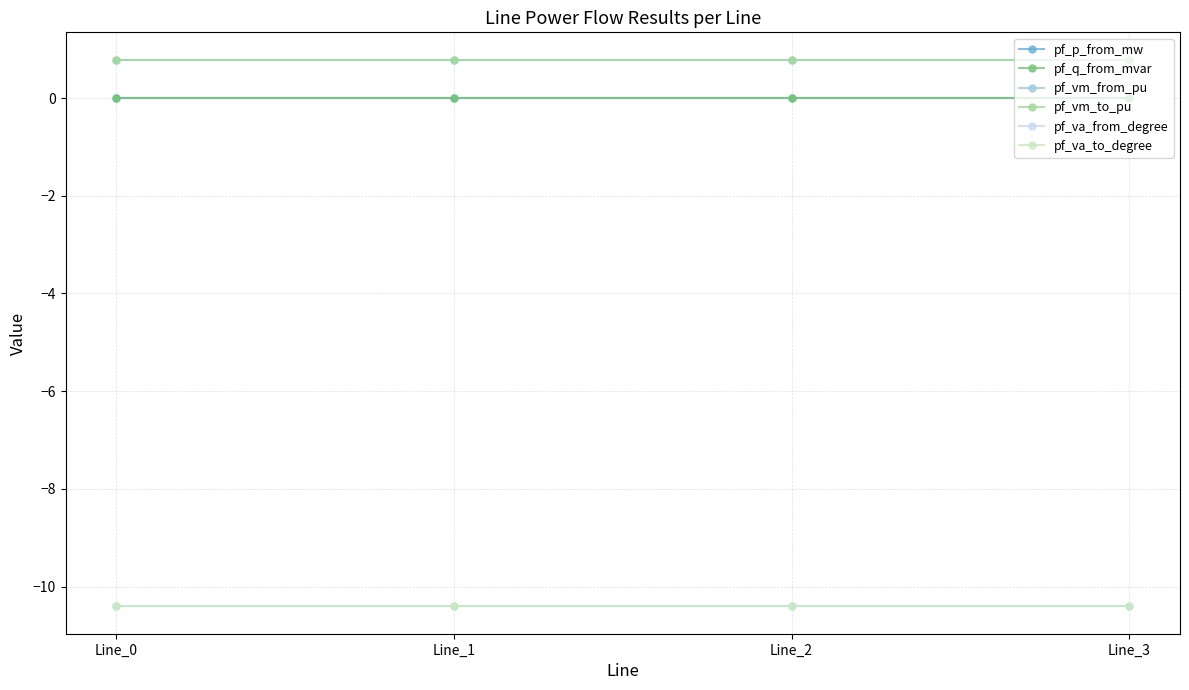

Reading left to right, transcribe all the data shown in this chart.

pf_p_from_mw: -0.0	0.0	0.0	0.0
pf_q_from_mvar: 0.0	0.0	0.0	0.0
pf_vm_from_pu: 0.8	0.8	0.8	0.8
pf_vm_to_pu: 0.8	0.8	0.8	0.8
pf_va_from_degree: -10.4	-10.4	-10.4	-10.4
pf_va_to_degree: -10.4	-10.4	-10.4	-10.4